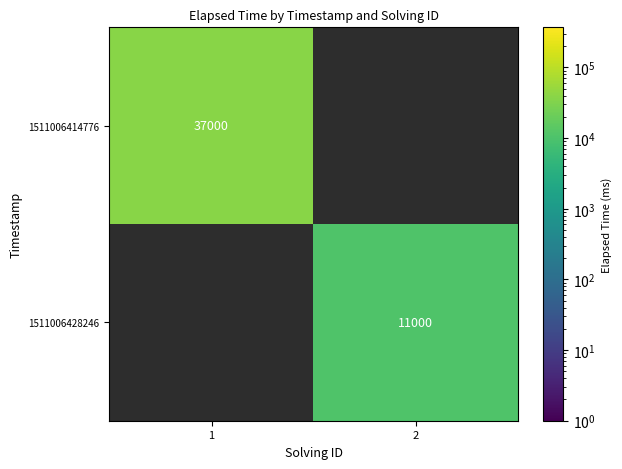

At how many categories does at least one series exceed 23572?

1